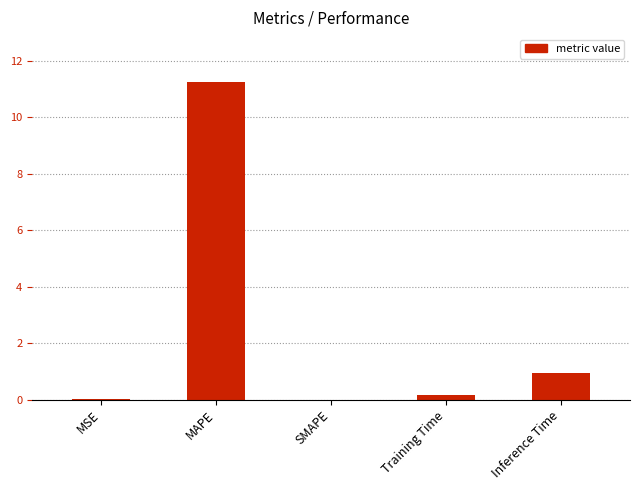

Read the value at Inference Time.

0.9